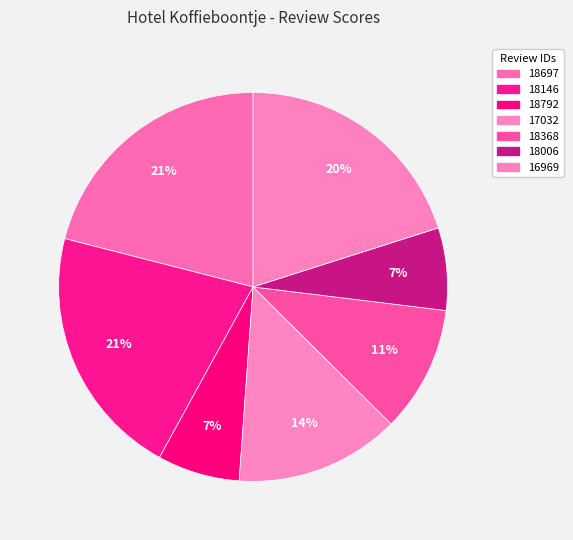

Which category has the smallest portion of the pie?

18792